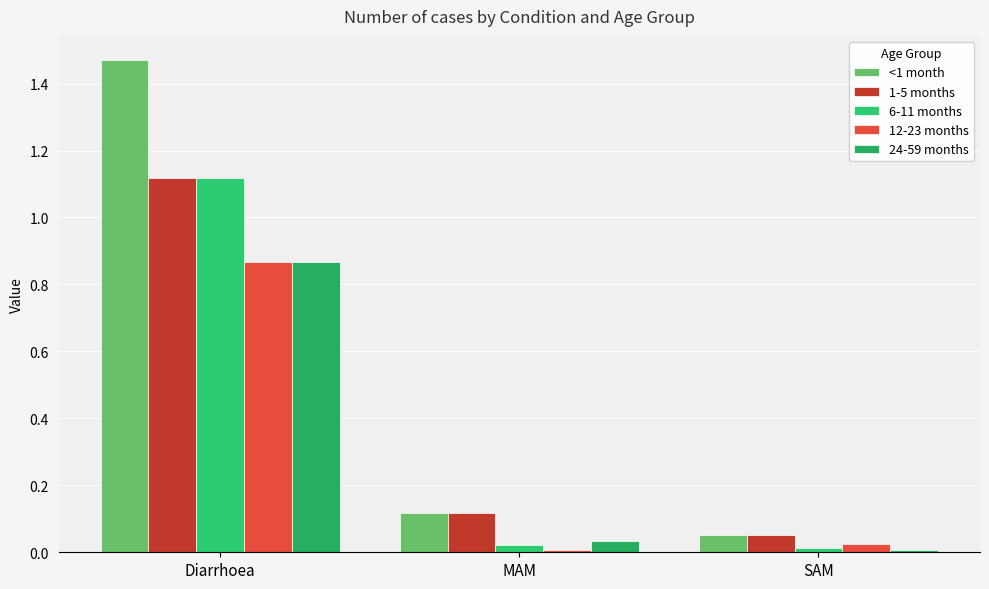

At which category is the sum across all series the highest?

Diarrhoea